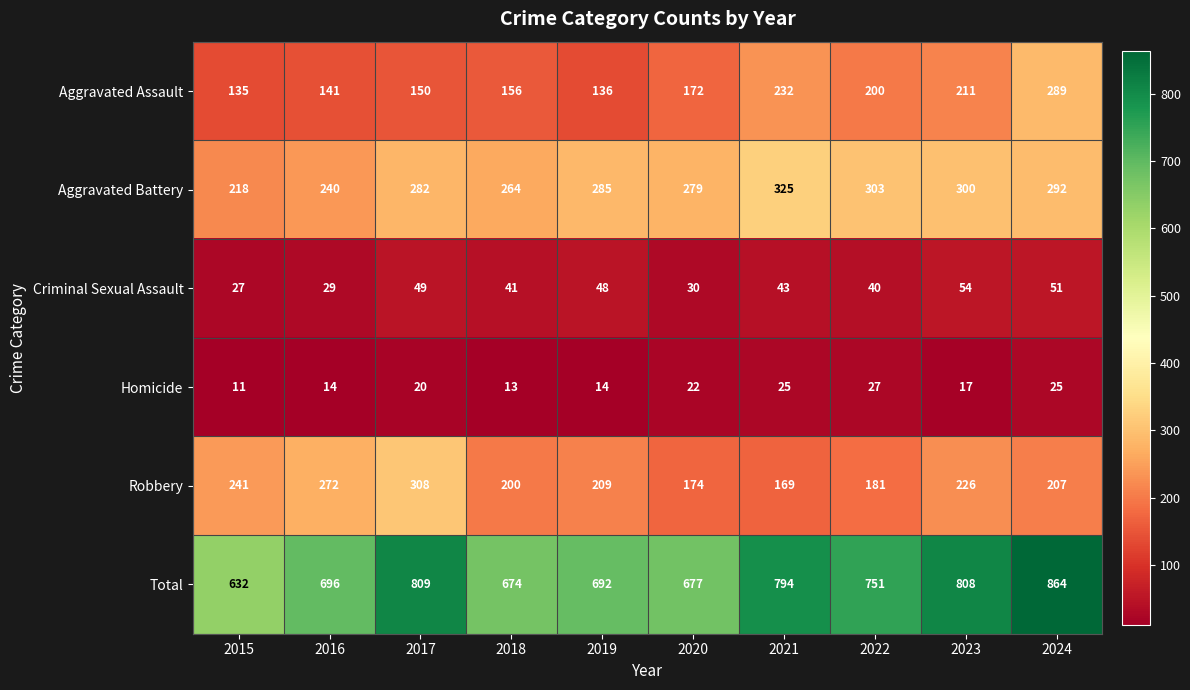

Is the value of Homicide at 2021 greater than the value of Aggravated Assault at 2015?

No